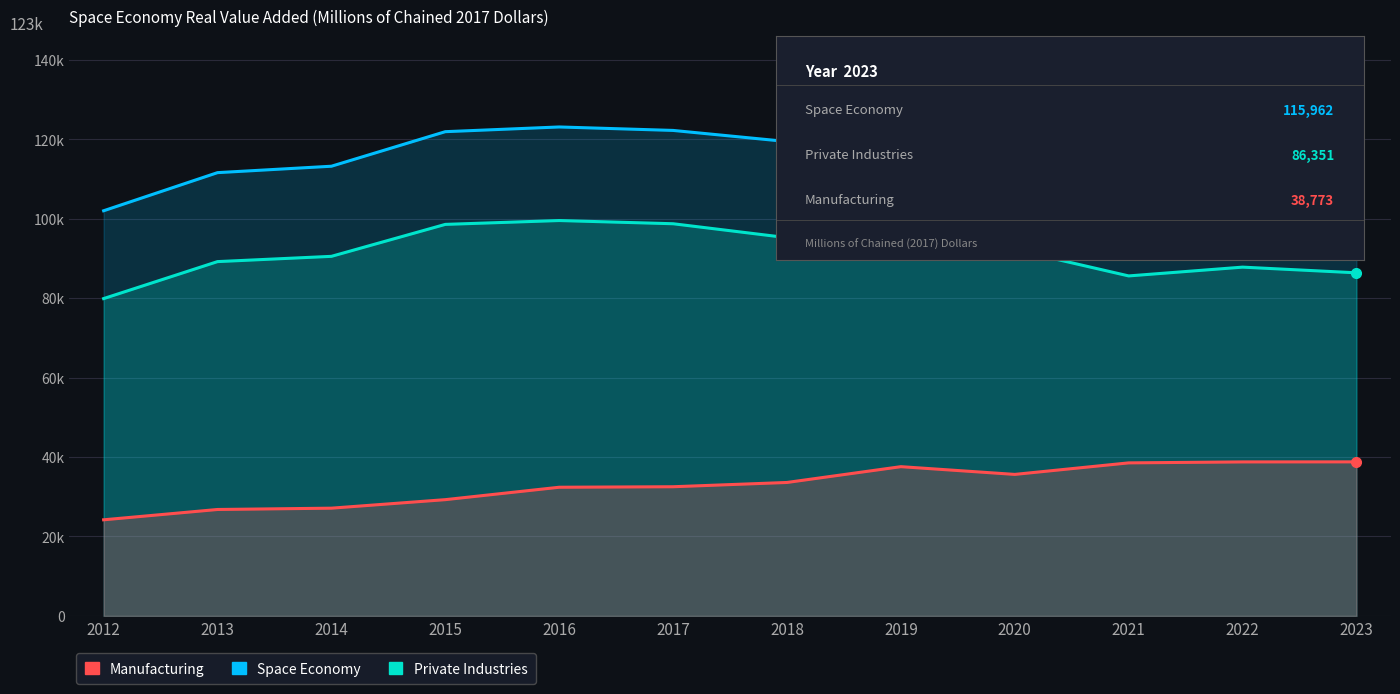

Reading left to right, transcribe all the data shown in this chart.

Space Economy: 2012=101966	2013=111559	2014=113173	2015=121868	2016=123054	2017=122183	2018=119387	2019=122860	2020=118004	2021=111560	2022=115265	2023=115962
Private Industries: 2012=79861	2013=89170	2014=90495	2015=98536	2016=99506	2017=98699	2018=95196	2019=96575	2020=92167	2021=85568	2022=87779	2023=86351
Manufacturing: 2012=24193	2013=26789	2014=27121	2015=29264	2016=32387	2017=32514	2018=33589	2019=37565	2020=35618	2021=38519	2022=38760	2023=38773